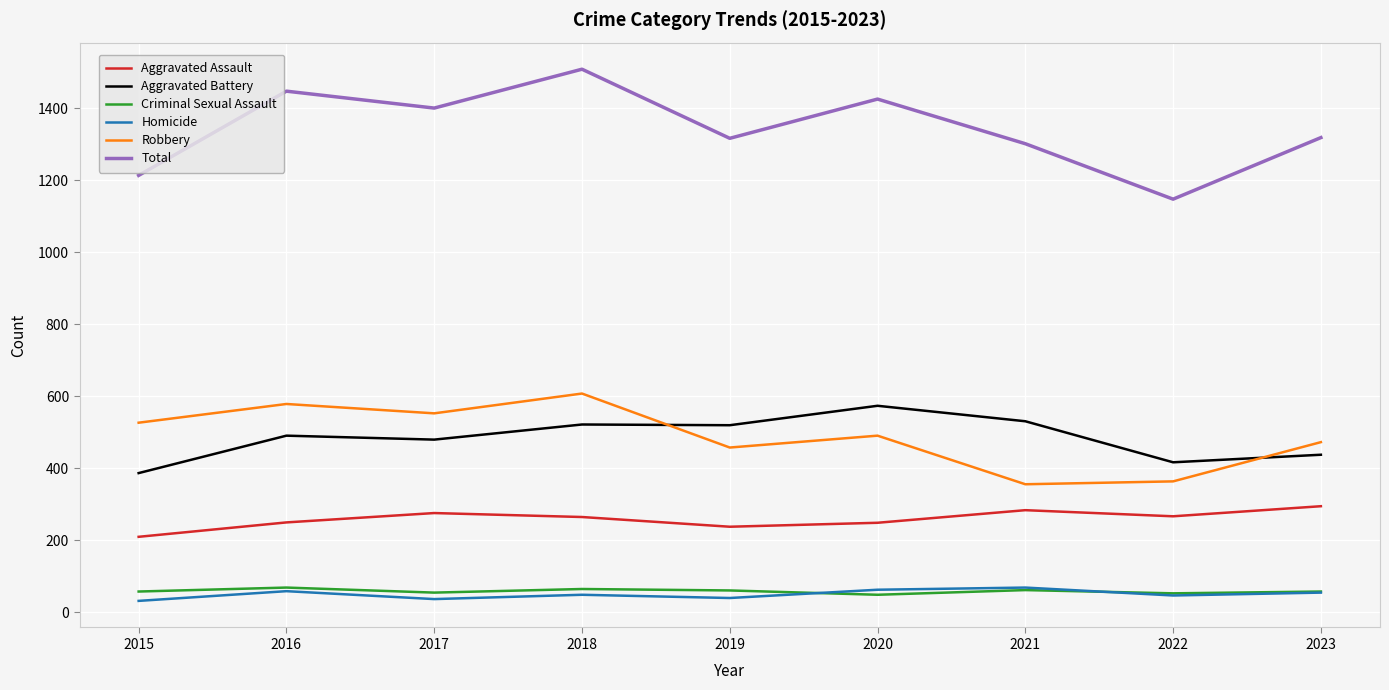

What is the spread (max minus min) of values at 2020?

1377